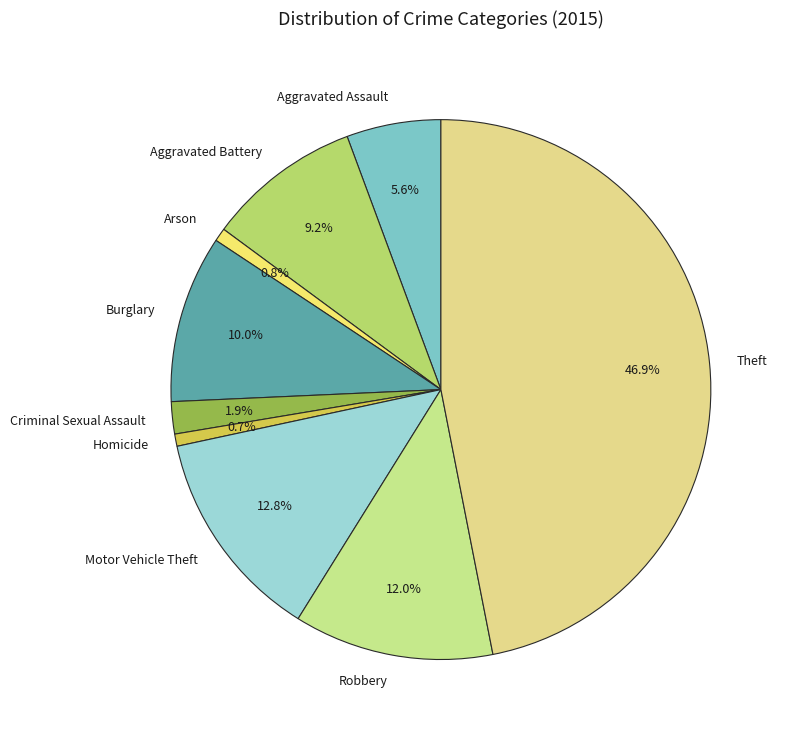

To the nearest percent, what is the difference between the Aggravated Battery and Burglary slice percentages?

1%